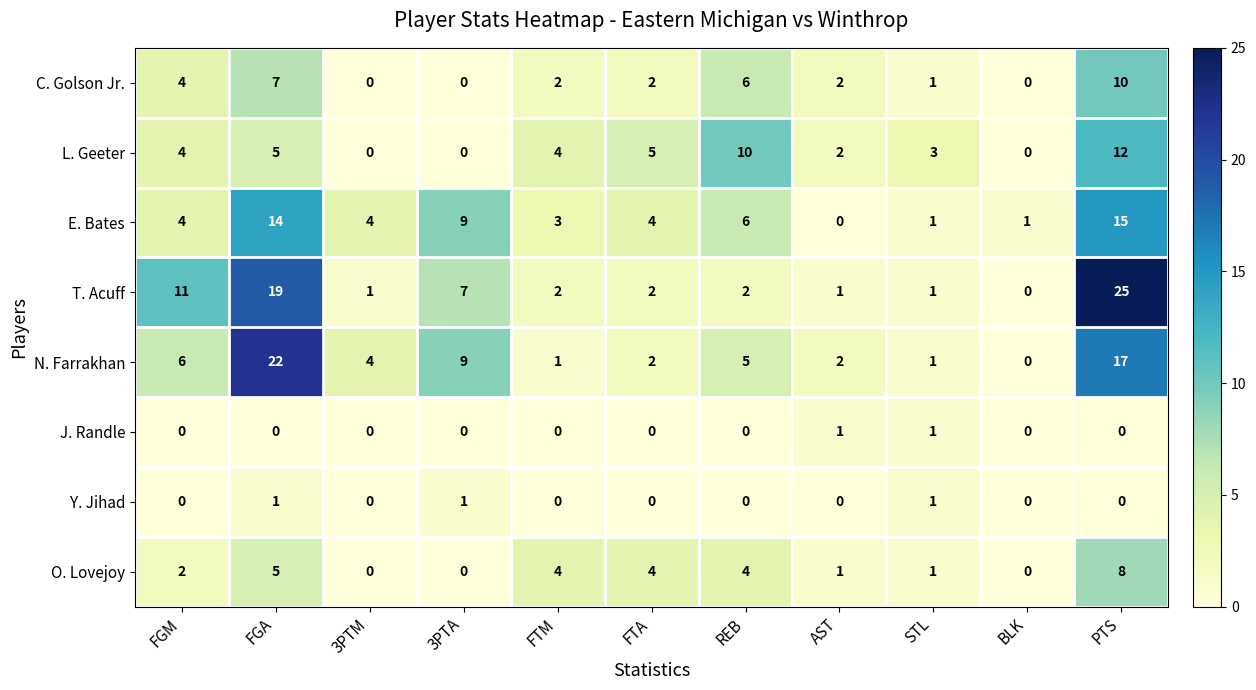

Read the N. Farrakhan value at PTS.

17